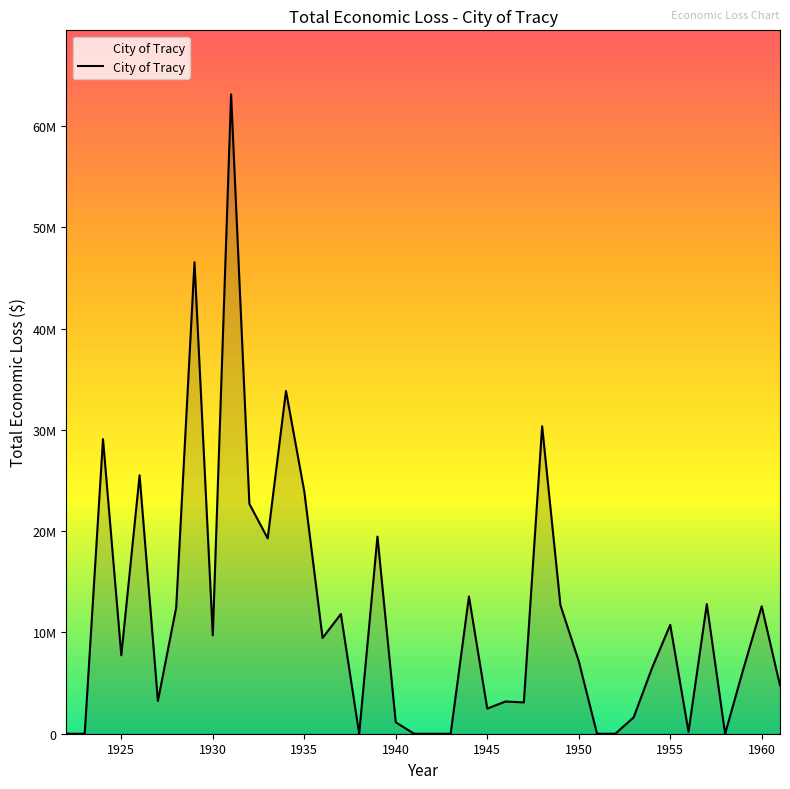

Does the chart display data point markers on the line(s)?

No